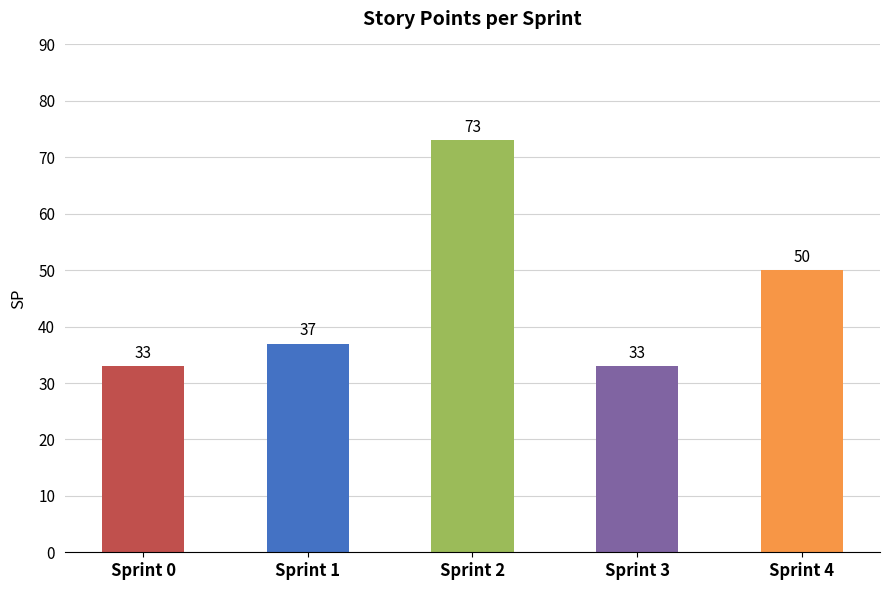

What is the value of the 2nd bar from the left?

37